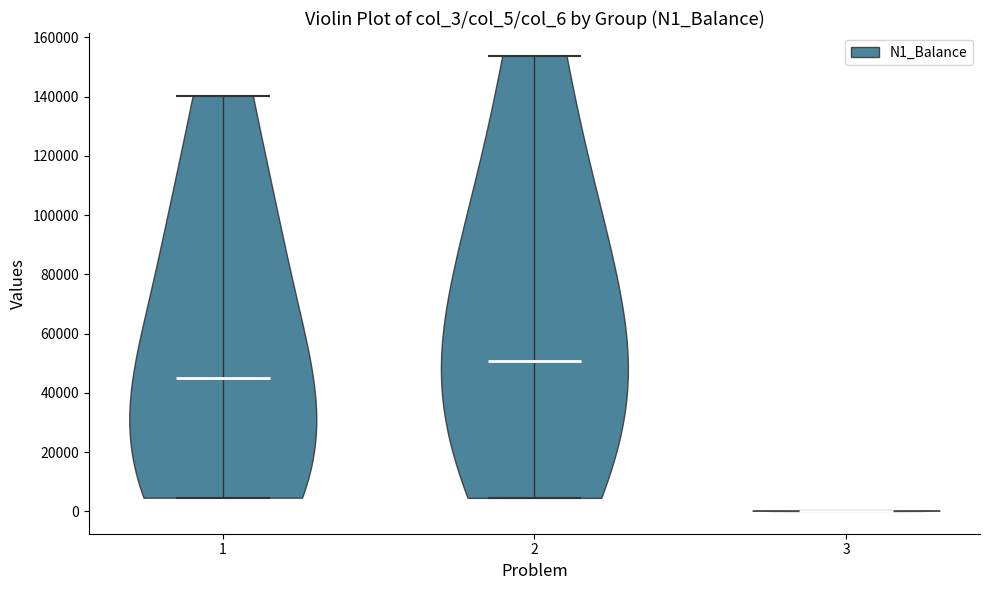

What is the highest point the violin at x = 3 reaches on the y-axis? The values are not printed on the chart, so give them approximately, as read against the axis.

0